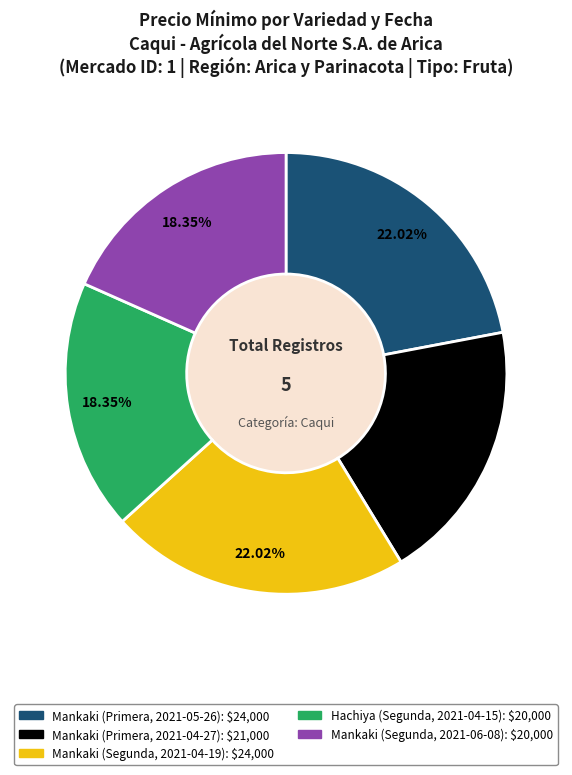

Do Mankaki (Segunda, 2021-06-08) and Mankaki (Primera, 2021-05-26) together represent more than half of the pie?

No